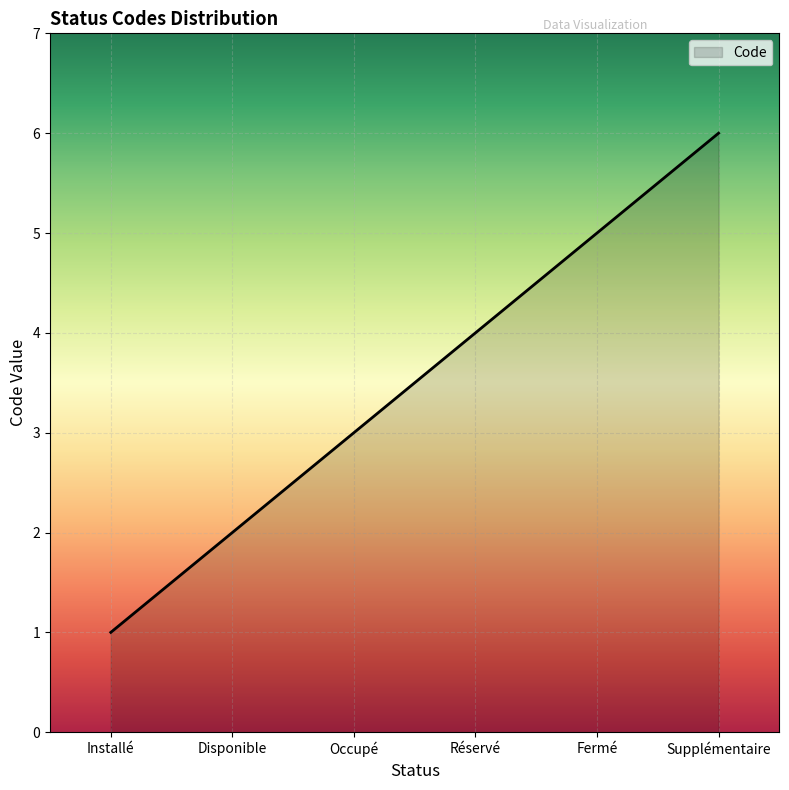

What is the greatest value displayed?

6.0